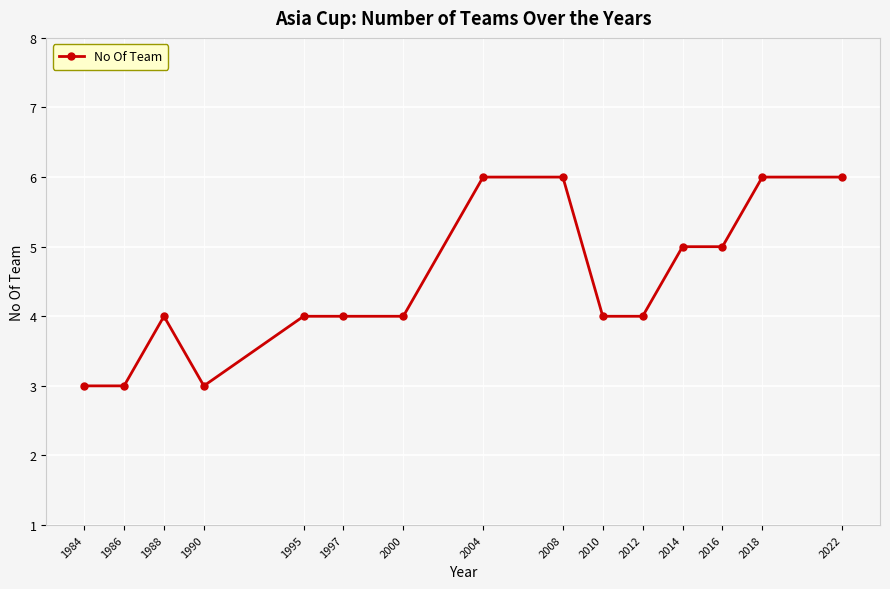

The chart shows a value of 2 at 1986. True or false?

False